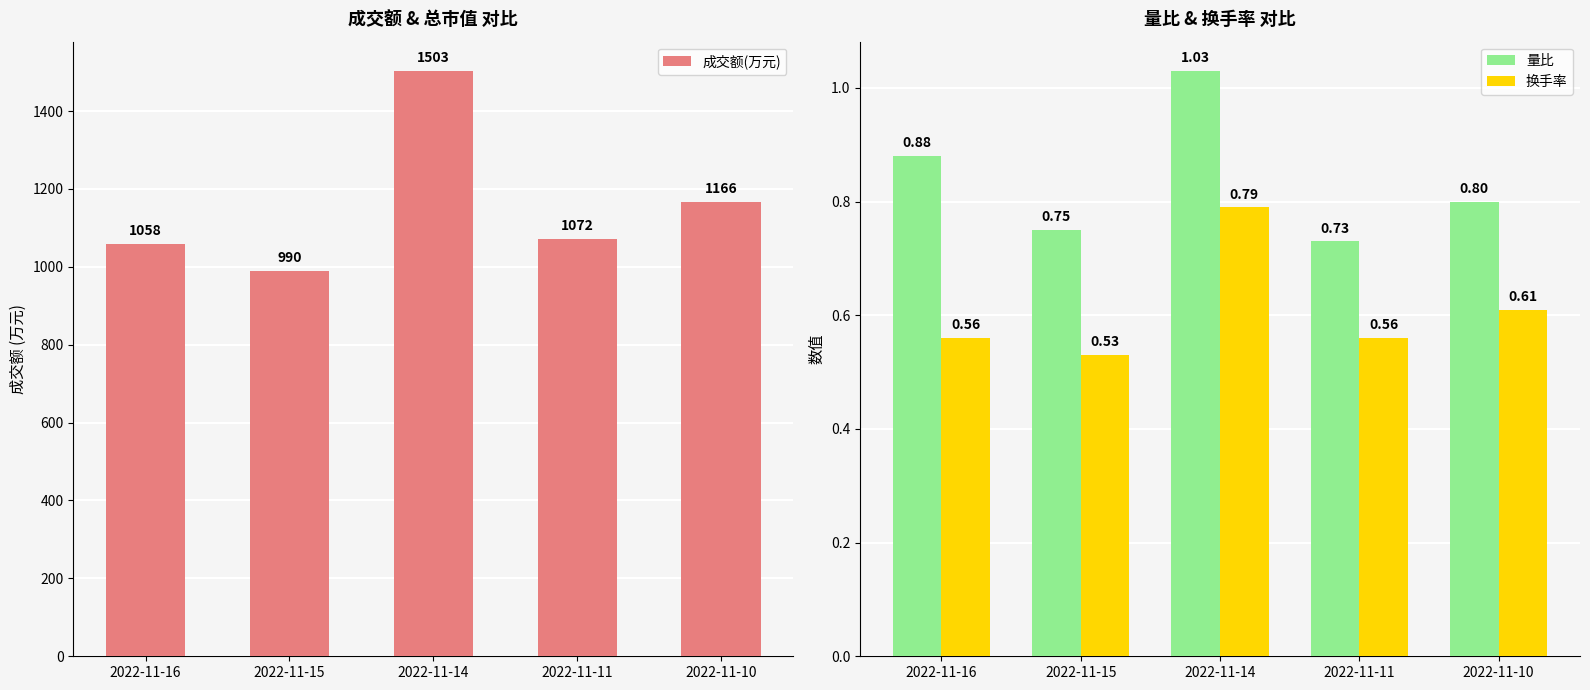

What is the difference between the maximum and minimum values in the 换手率 series?

0.3